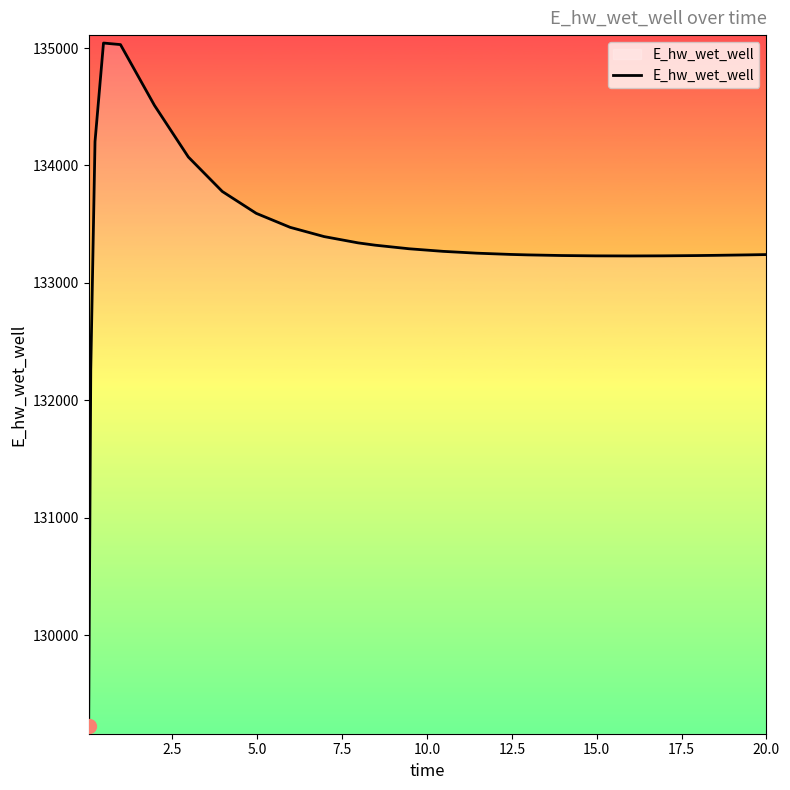

Count the number of data series in this chart.

1